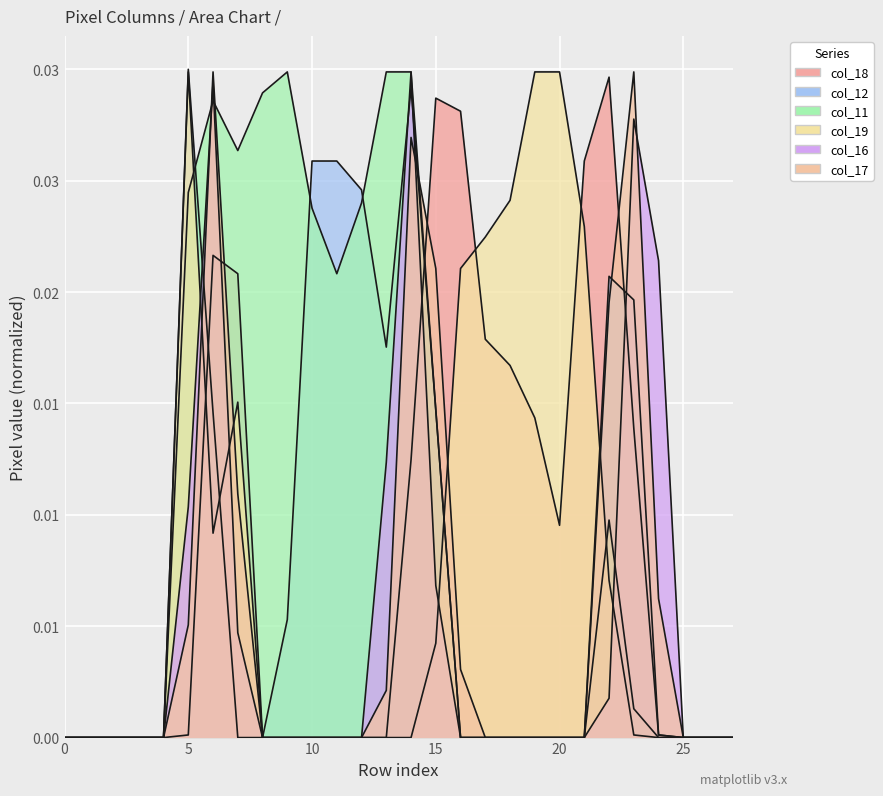

True or false: col_12 has more than 2 points higher than both neighbors.

True